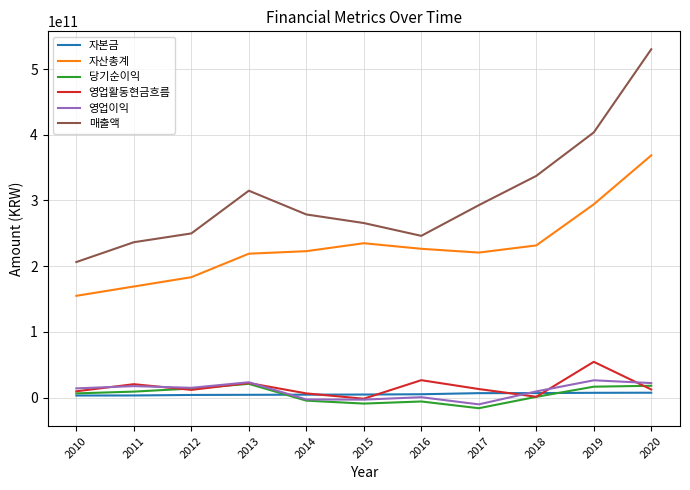

Which series has the largest total across all categories?

매출액